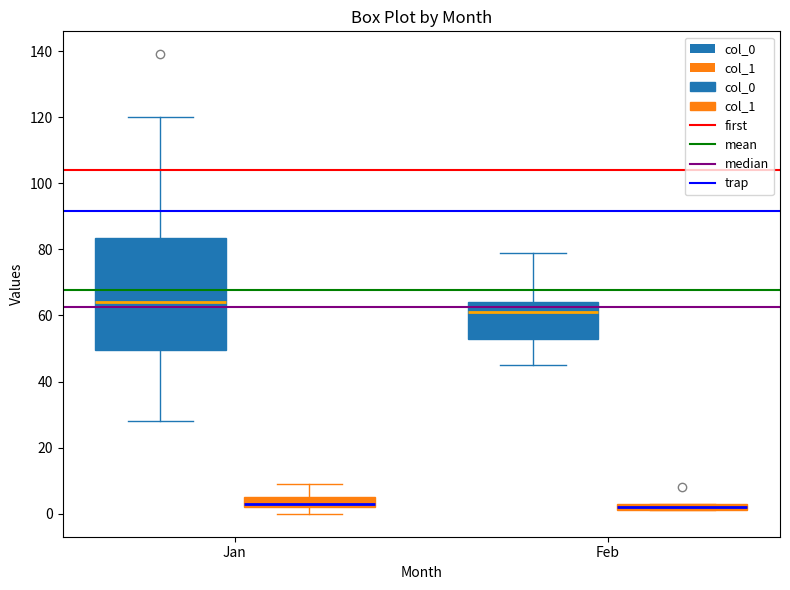

Which box's median line is the highest?

Jan (col_0)